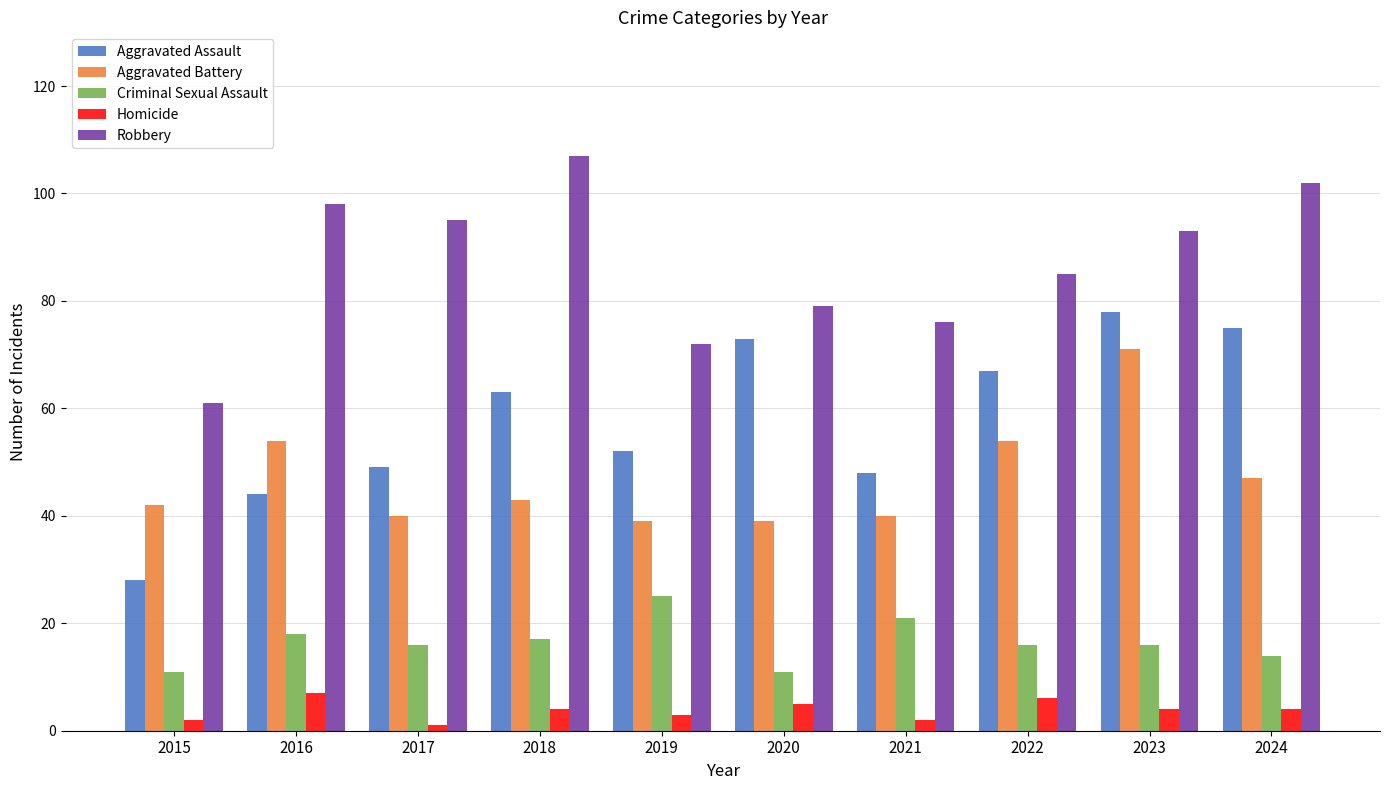

Which series has the widest spread of values?

Aggravated Assault